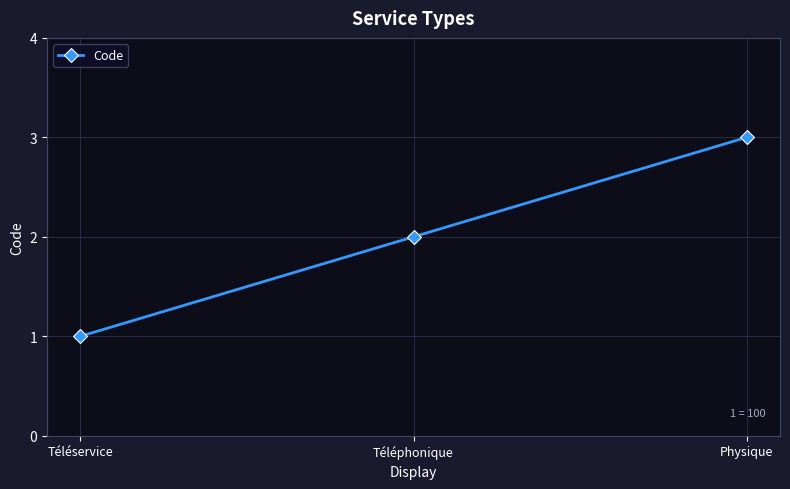

What is the maximum value shown in the chart?

3